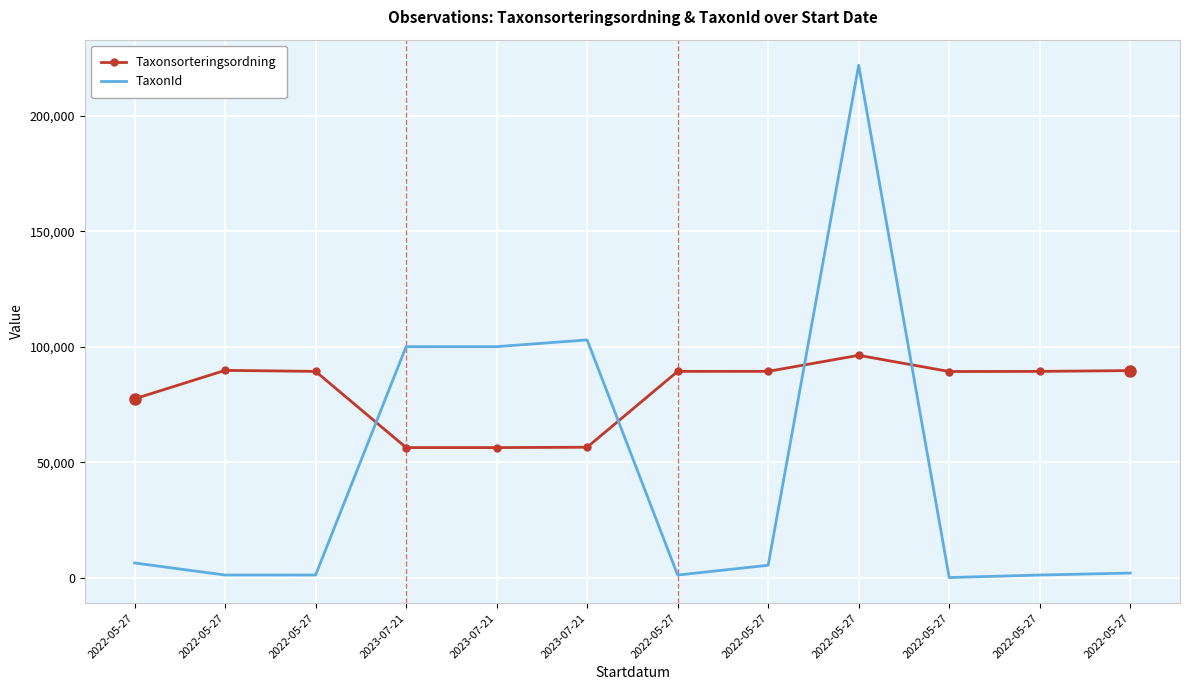

Rank the series at 2022-05-27 from lowest to highest value.

TaxonId, Taxonsorteringsordning